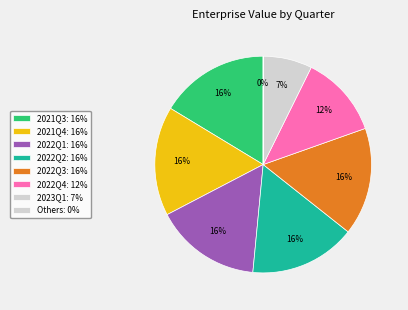

Is there any slice that represents more than half of the pie?

No